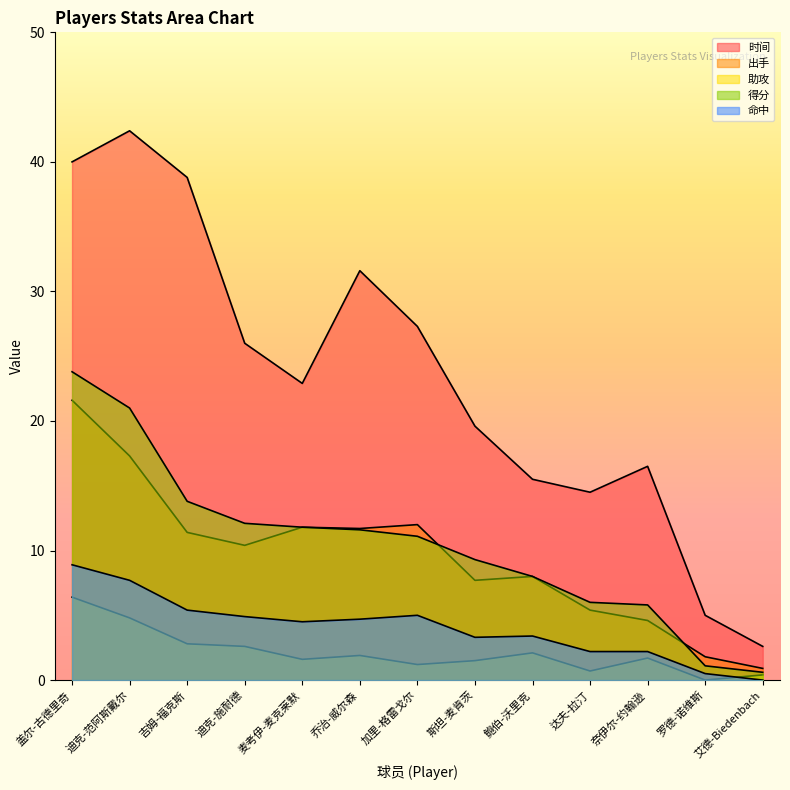

Reading left to right, what are all the values shown in this chart?

时间: 盖尔-古德里奇=40.0	迪克-范阿斯戴尔=42.4	吉姆-福克斯=38.8	迪克-施耐德=26.0	麦考伊-麦克莱默=22.9	乔治-威尔森=31.6	加里-格雷戈尔=27.3	斯坦-麦肯茨=19.6	鲍伯-沃里克=15.5	达夫-拉汀=14.5	奈伊尔-约翰逊=16.5	罗德-诺维斯=5.0	艾德-Biedenbach=2.6
出手: 盖尔-古德里奇=21.6	迪克-范阿斯戴尔=17.3	吉姆-福克斯=11.4	迪克-施耐德=10.4	麦考伊-麦克莱默=11.8	乔治-威尔森=11.7	加里-格雷戈尔=12.0	斯坦-麦肯茨=7.7	鲍伯-沃里克=8.0	达夫-拉汀=5.4	奈伊尔-约翰逊=4.6	罗德-诺维斯=1.8	艾德-Biedenbach=0.9
助攻: 盖尔-古德里奇=6.4	迪克-范阿斯戴尔=4.8	吉姆-福克斯=2.8	迪克-施耐德=2.6	麦考伊-麦克莱默=1.6	乔治-威尔森=1.9	加里-格雷戈尔=1.2	斯坦-麦肯茨=1.5	鲍伯-沃里克=2.1	达夫-拉汀=0.7	奈伊尔-约翰逊=1.7	罗德-诺维斯=0.0	艾德-Biedenbach=0.4
得分: 盖尔-古德里奇=23.8	迪克-范阿斯戴尔=21.0	吉姆-福克斯=13.8	迪克-施耐德=12.1	麦考伊-麦克莱默=11.8	乔治-威尔森=11.6	加里-格雷戈尔=11.1	斯坦-麦肯茨=9.3	鲍伯-沃里克=8.0	达夫-拉汀=6.0	奈伊尔-约翰逊=5.8	罗德-诺维斯=1.1	艾德-Biedenbach=0.6
命中: 盖尔-古德里奇=8.9	迪克-范阿斯戴尔=7.7	吉姆-福克斯=5.4	迪克-施耐德=4.9	麦考伊-麦克莱默=4.5	乔治-威尔森=4.7	加里-格雷戈尔=5.0	斯坦-麦肯茨=3.3	鲍伯-沃里克=3.4	达夫-拉汀=2.2	奈伊尔-约翰逊=2.2	罗德-诺维斯=0.5	艾德-Biedenbach=0.0